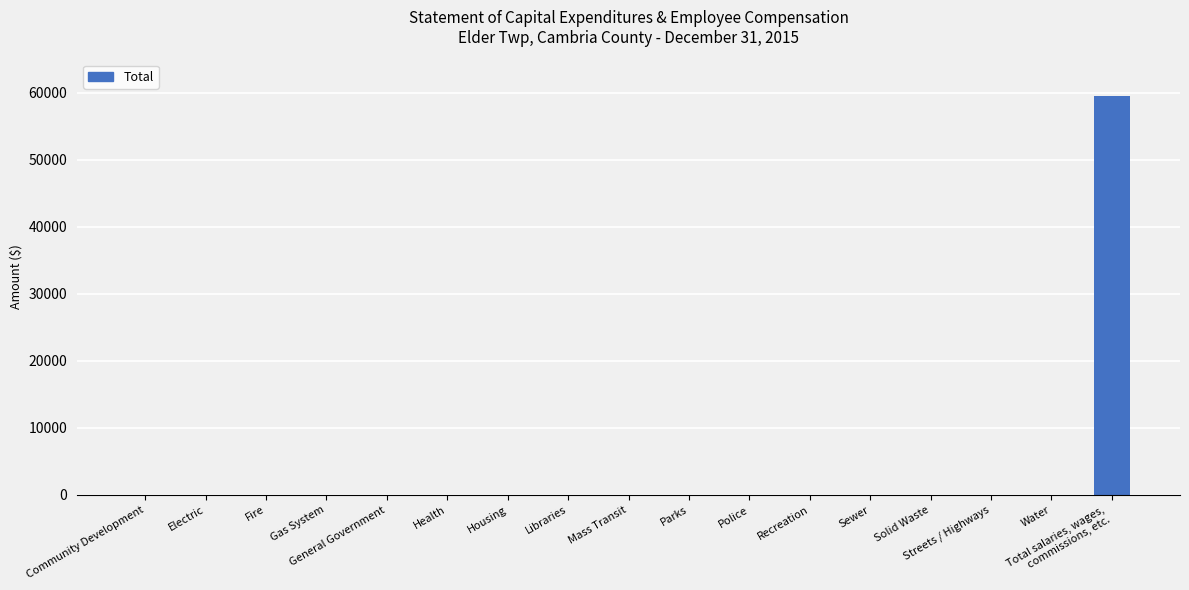

How many values exceed 0?

1